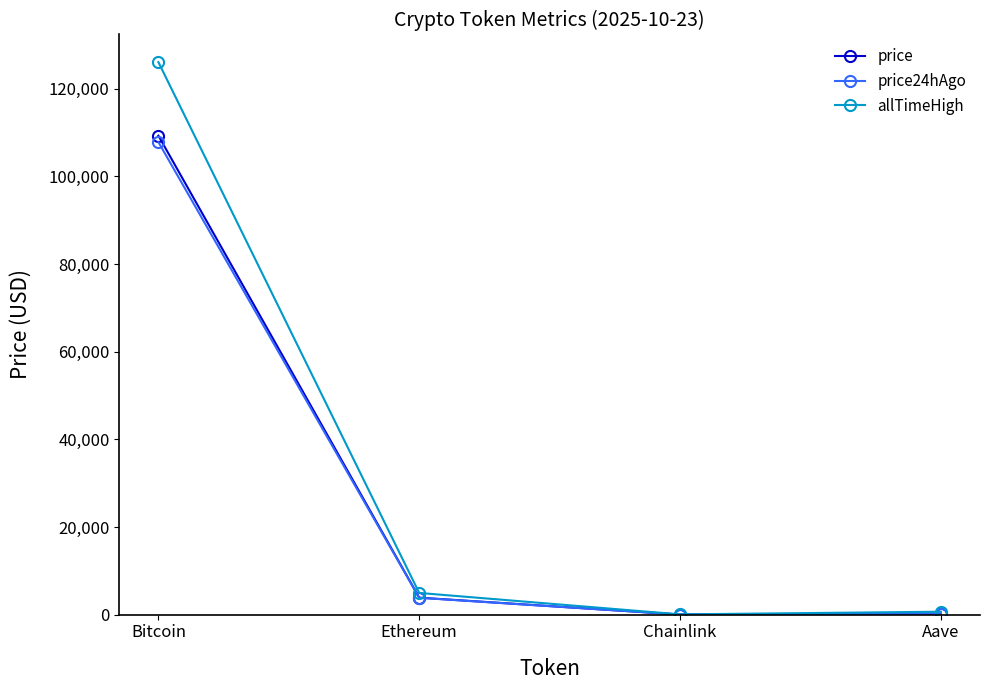

What position from the right is Bitcoin?

4